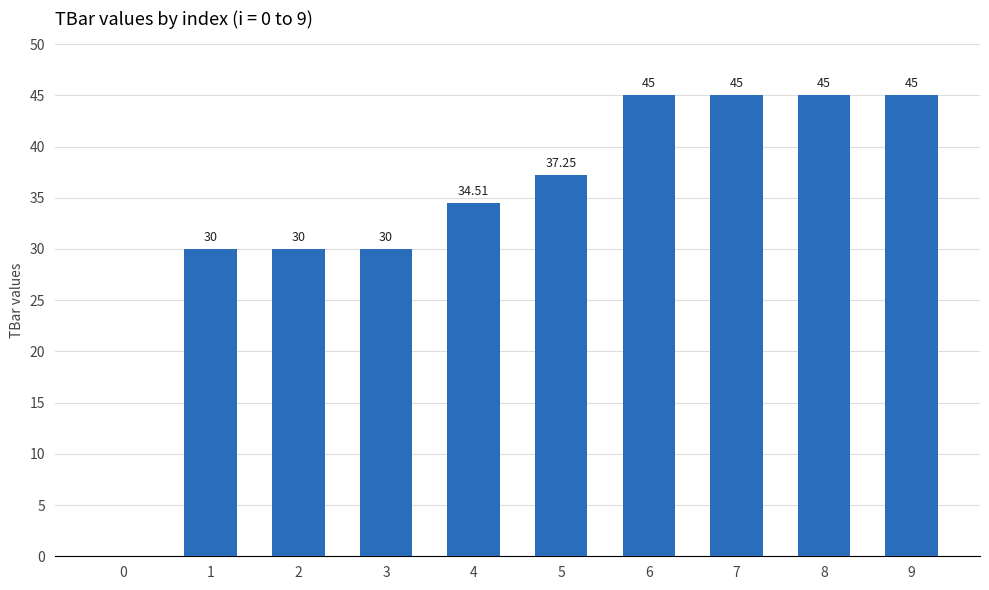

How many values exceed 37?

5